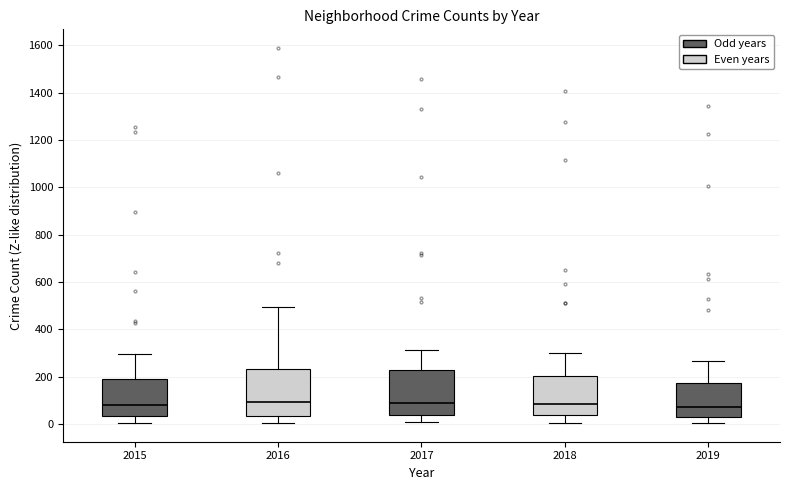

Reading left to right, read every box against the y-axis: the position of its median line, the range the box covers, and the ends of its whiskers. The values are not printed on the chart, so give them approximately, as read against the axis.

2015: median 80, box 40 to 180, whiskers 0 to 300
2016: median 100, box 40 to 240, whiskers 0 to 500
2017: median 100, box 40 to 220, whiskers 0 to 320
2018: median 80, box 40 to 200, whiskers 0 to 300
2019: median 80, box 20 to 180, whiskers 0 to 260